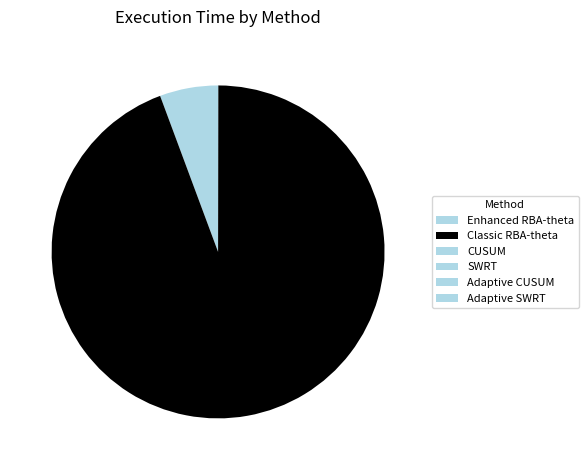

How many slices are in this pie chart?

6